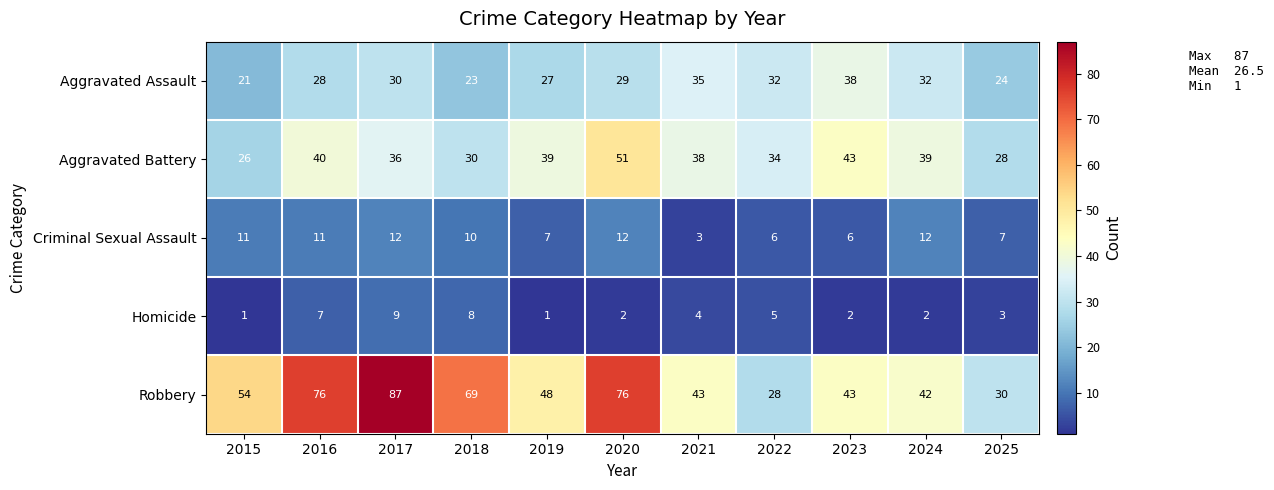

At which category is the sum across all series the highest?

2017